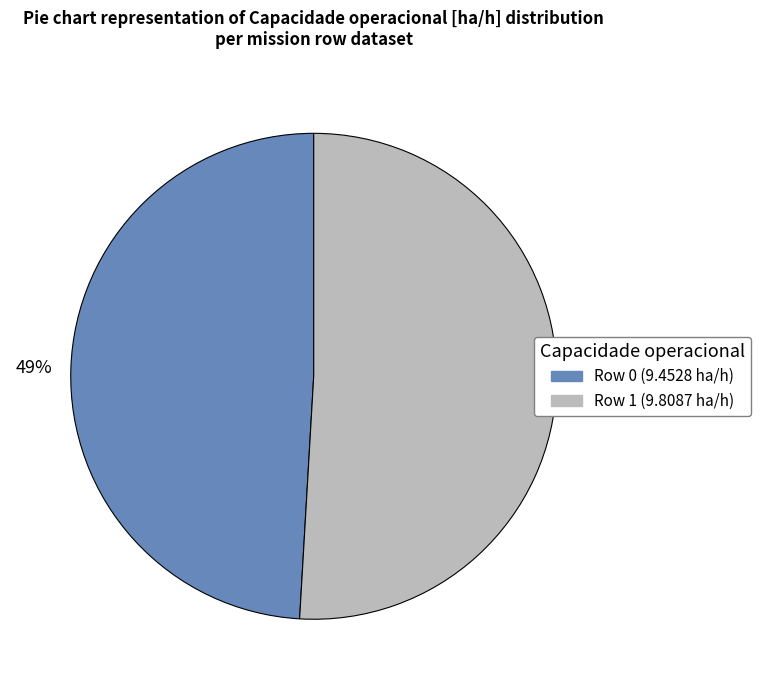

Rank the categories by value from lowest to highest.

Row 0, Row 1